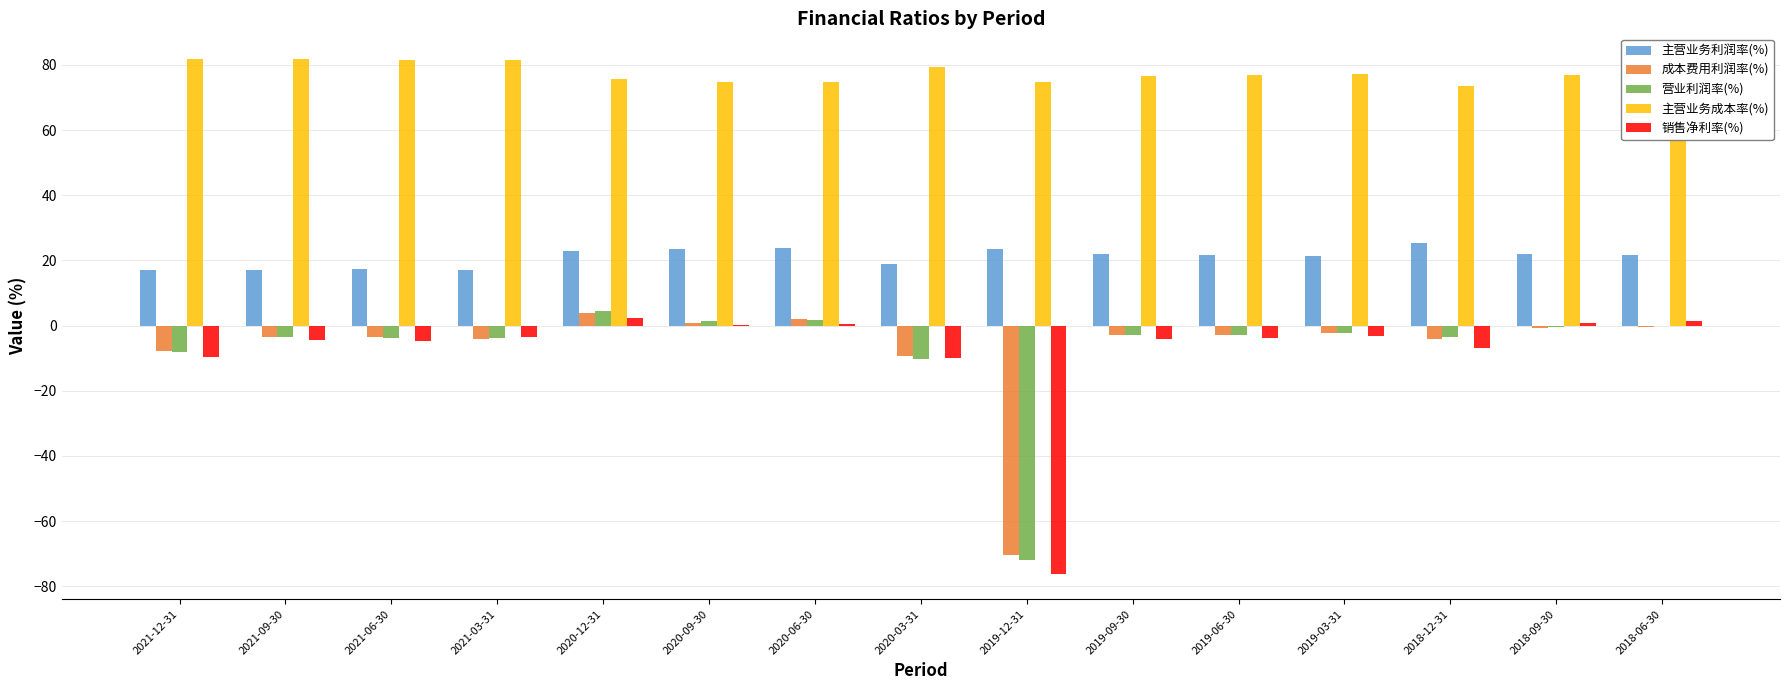

Is it true that 主营业务利润率(%) equals 21.3 at 2019-03-31?

True